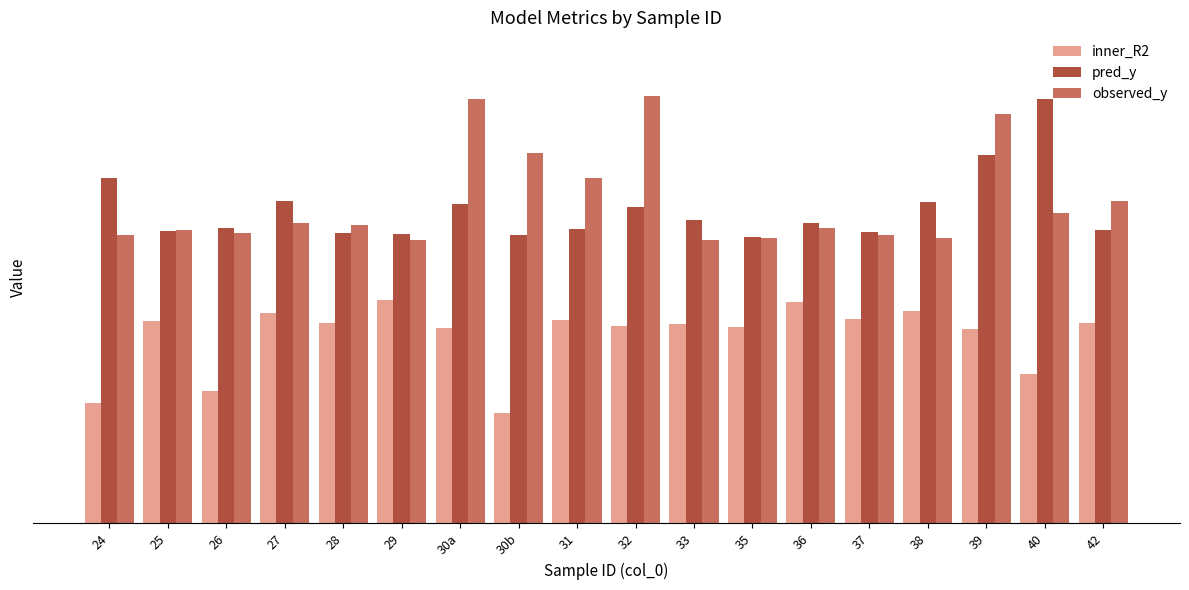

Where is inner_R2 nearest to the value 0?

30b